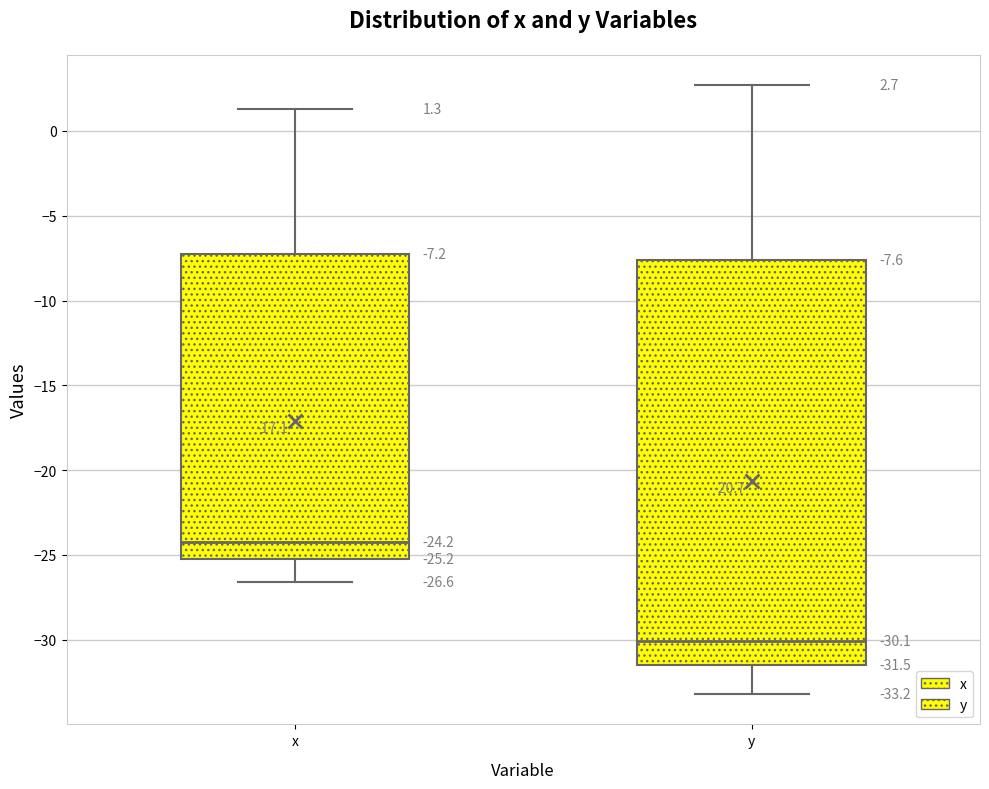

Which box's median line is the highest?

x